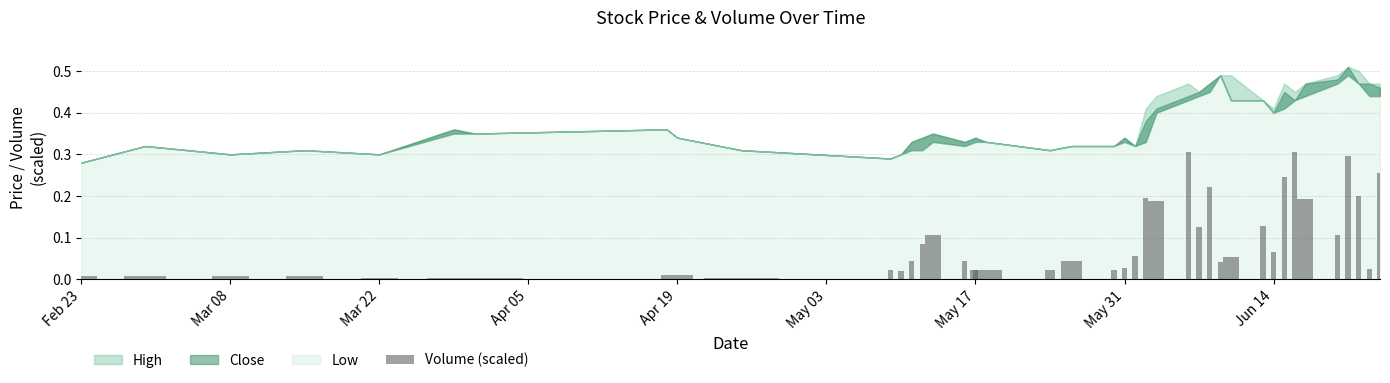

What is the sum of all values?

3.5